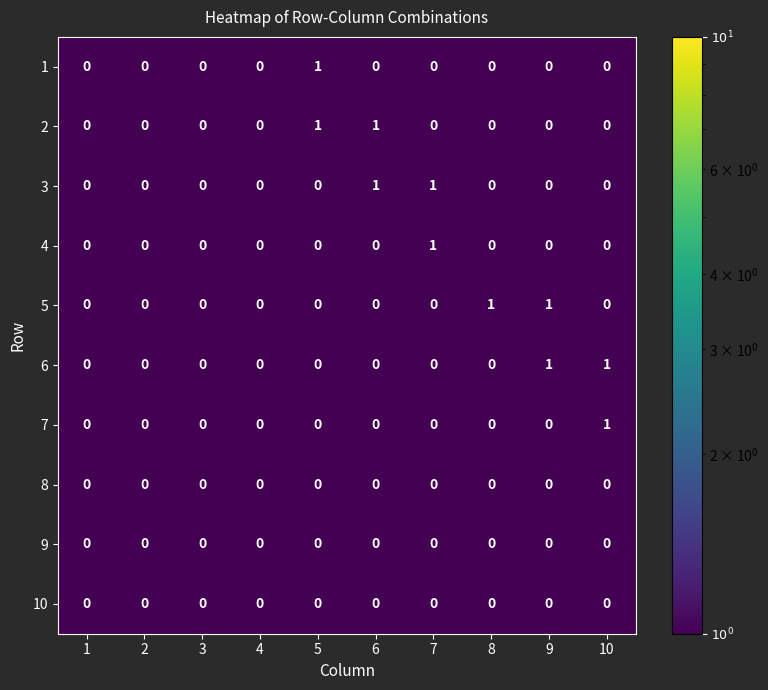

True or false: 8 has a value of 0 at 5.

True